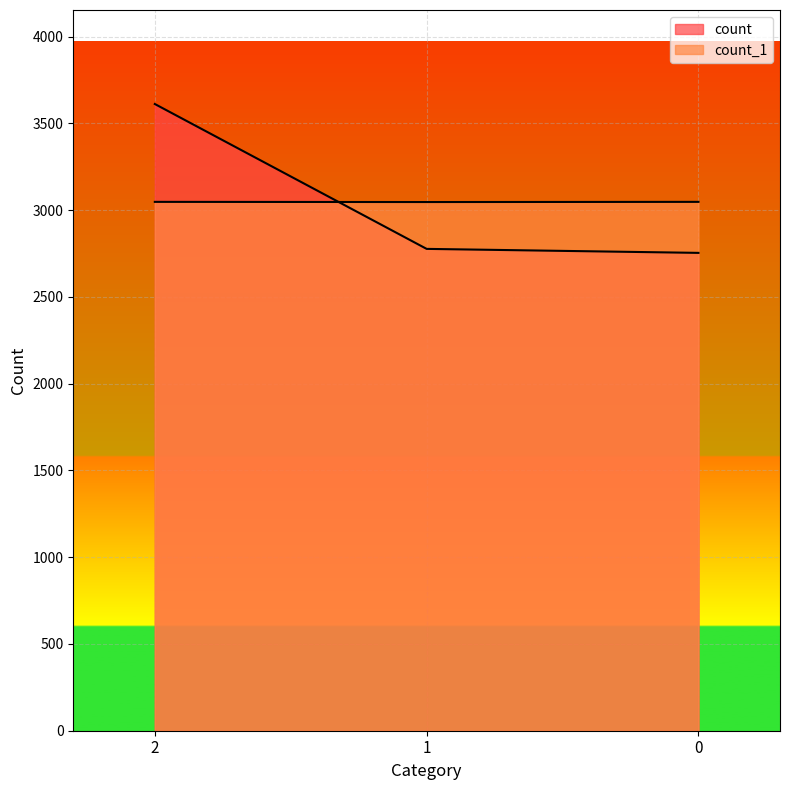

What is the difference between the maximum and minimum values in the count series?

858